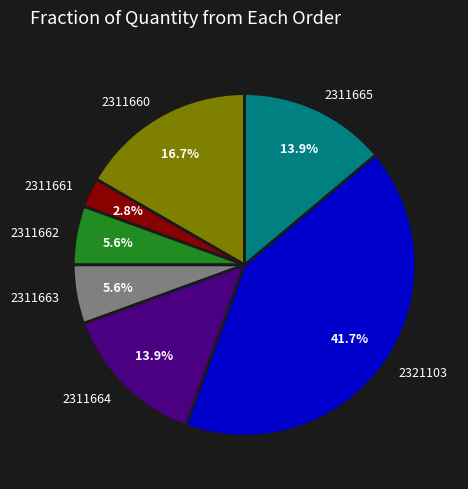

Which slice is the largest?

2321103